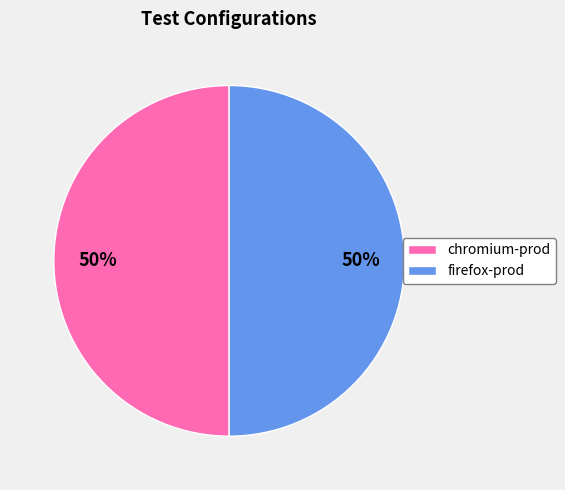

What percentage is the firefox-prod slice, to the nearest percent?

50%